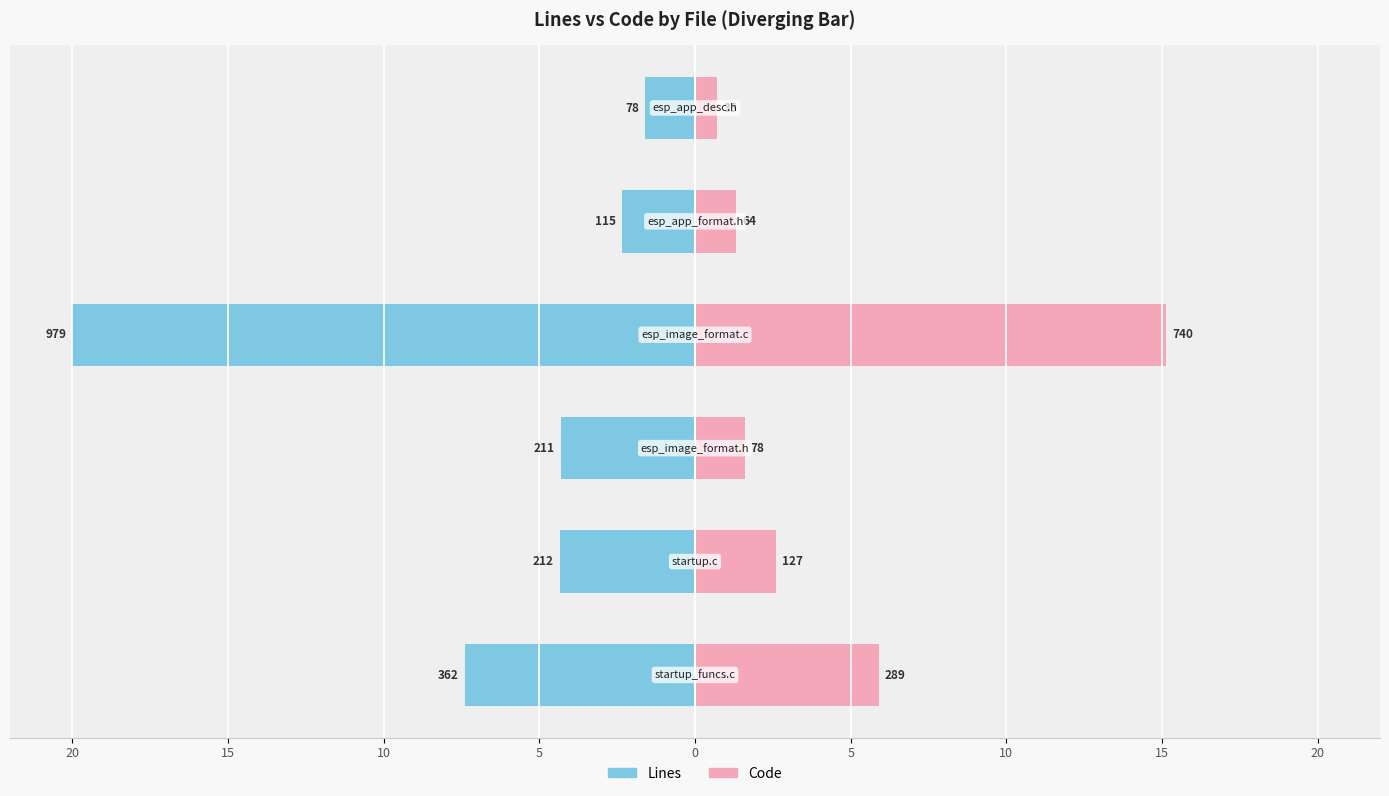

What is the lowest value of the Lines series?

-20.0